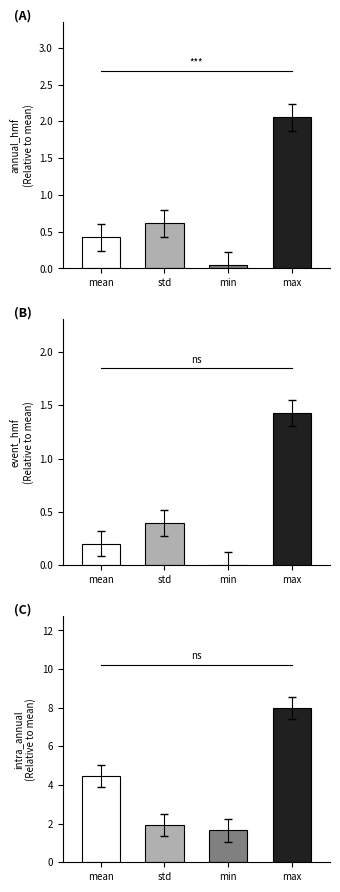

What are all the series names shown in the legend?

annual_hmf, event_hmf, intra_annual